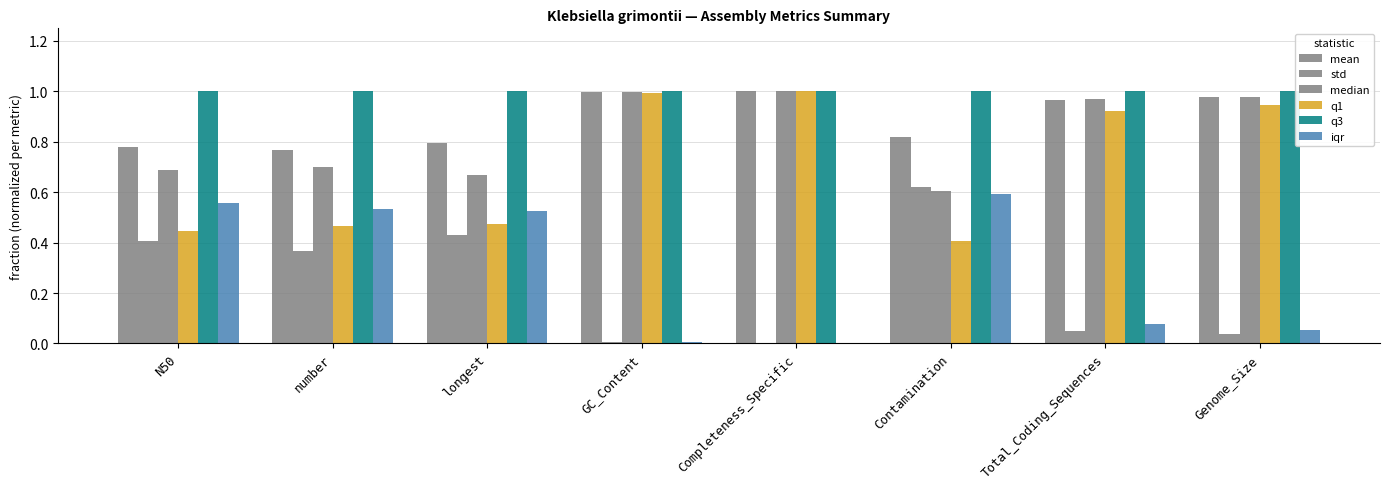

How many categories are shown in the chart?

8